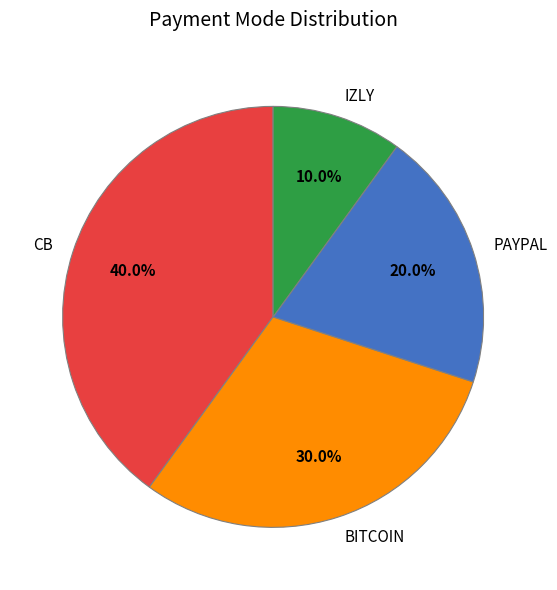

Rank the categories by value from lowest to highest.

IZLY, PAYPAL, BITCOIN, CB